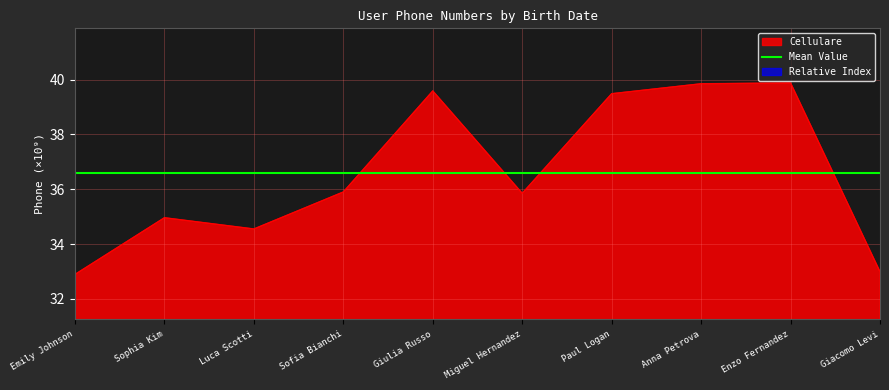

What is the smallest value displayed?

32.9